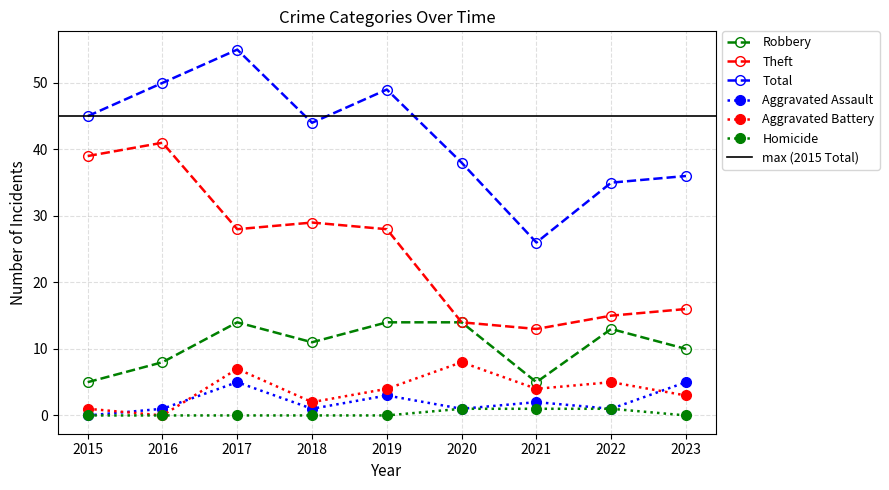

The value of Robbery at 2023 is 10. True or false?

True